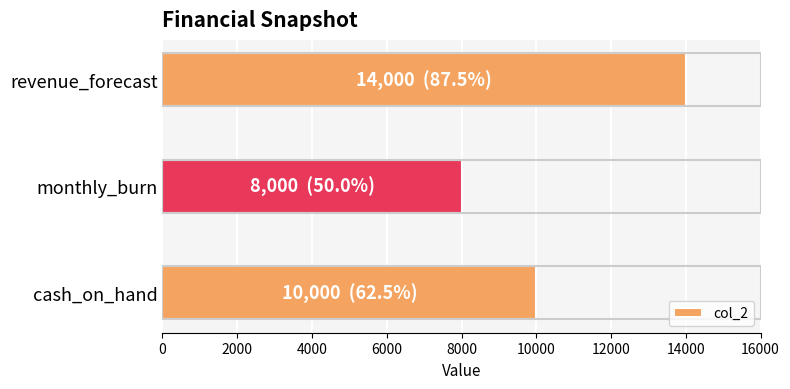

True or false: the data shows 10000 at cash_on_hand.

True